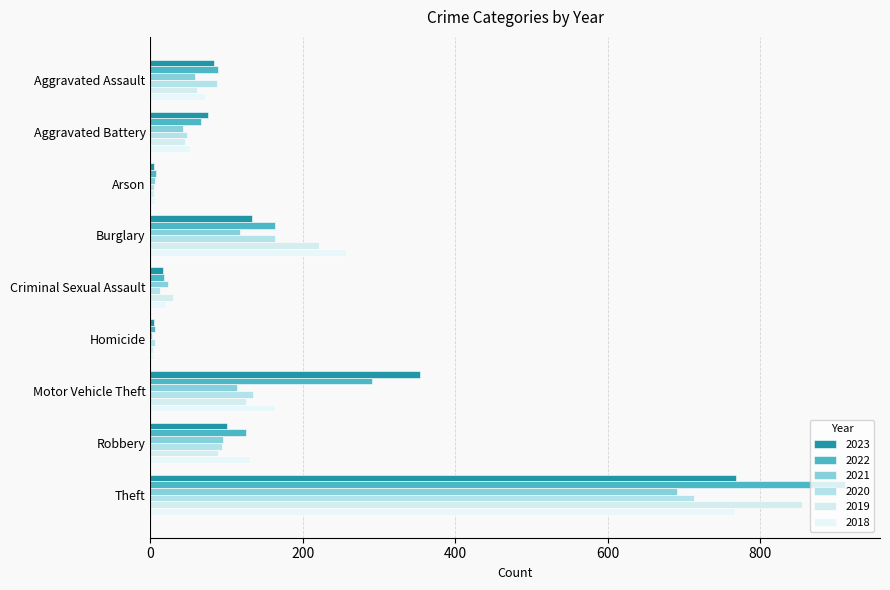

What is the maximum value for 2021?

691